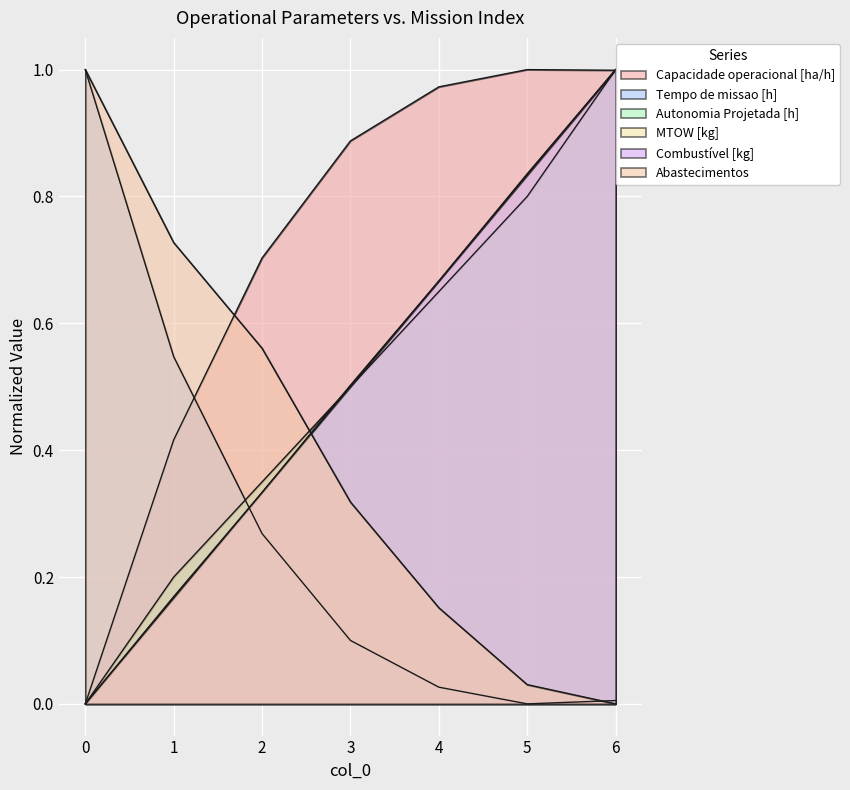

What is the sum of all Abastecimentos values?

2.8